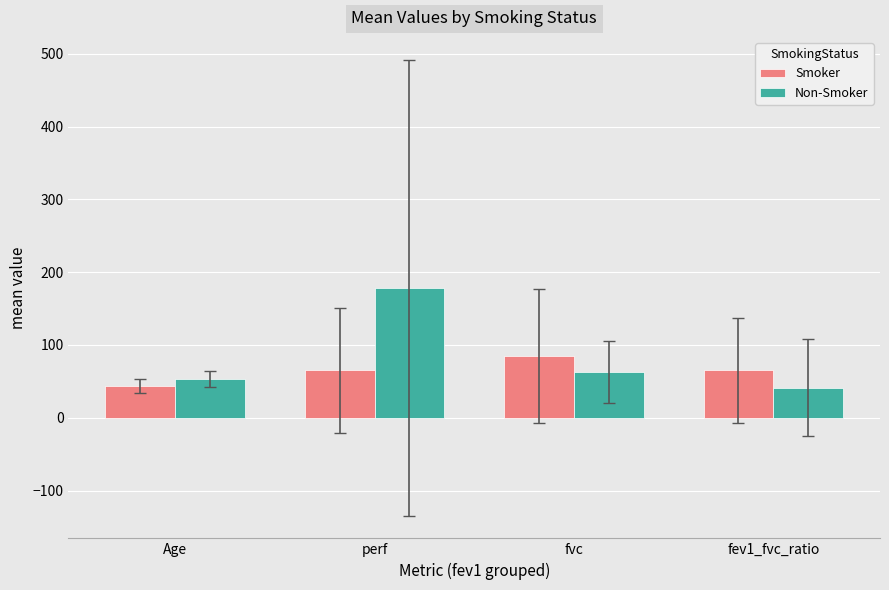

What is the difference between the highest and lowest values at Age?

9.6